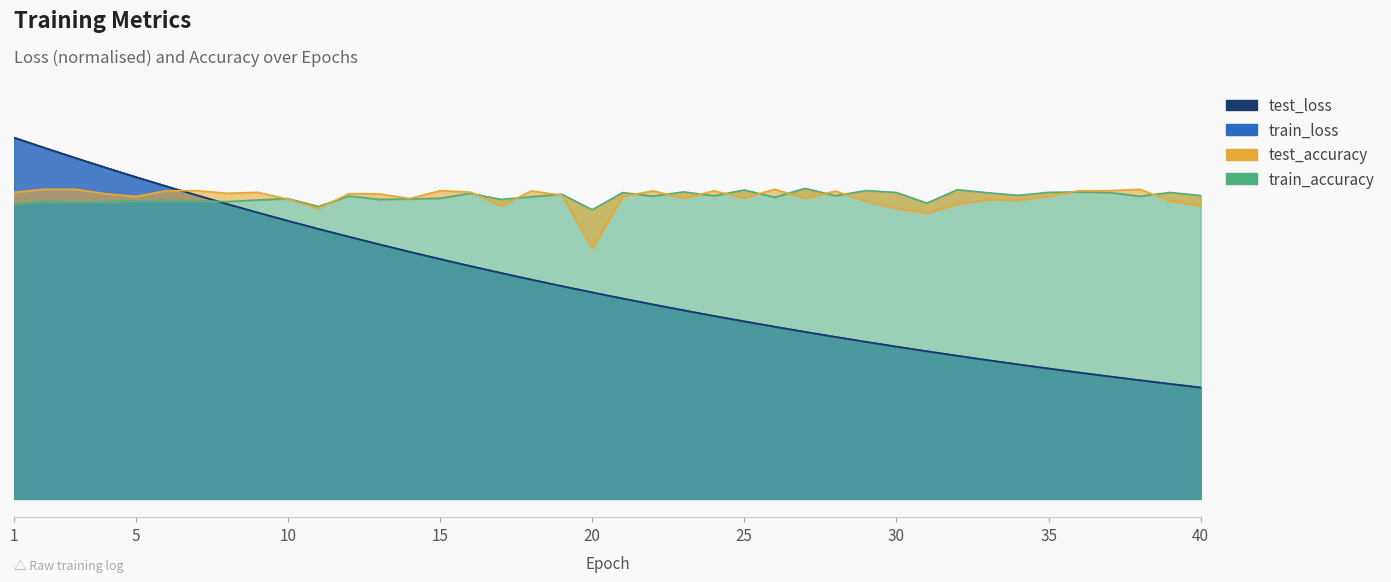

True or false: test_loss has more than 0 points higher than both neighbors.

False